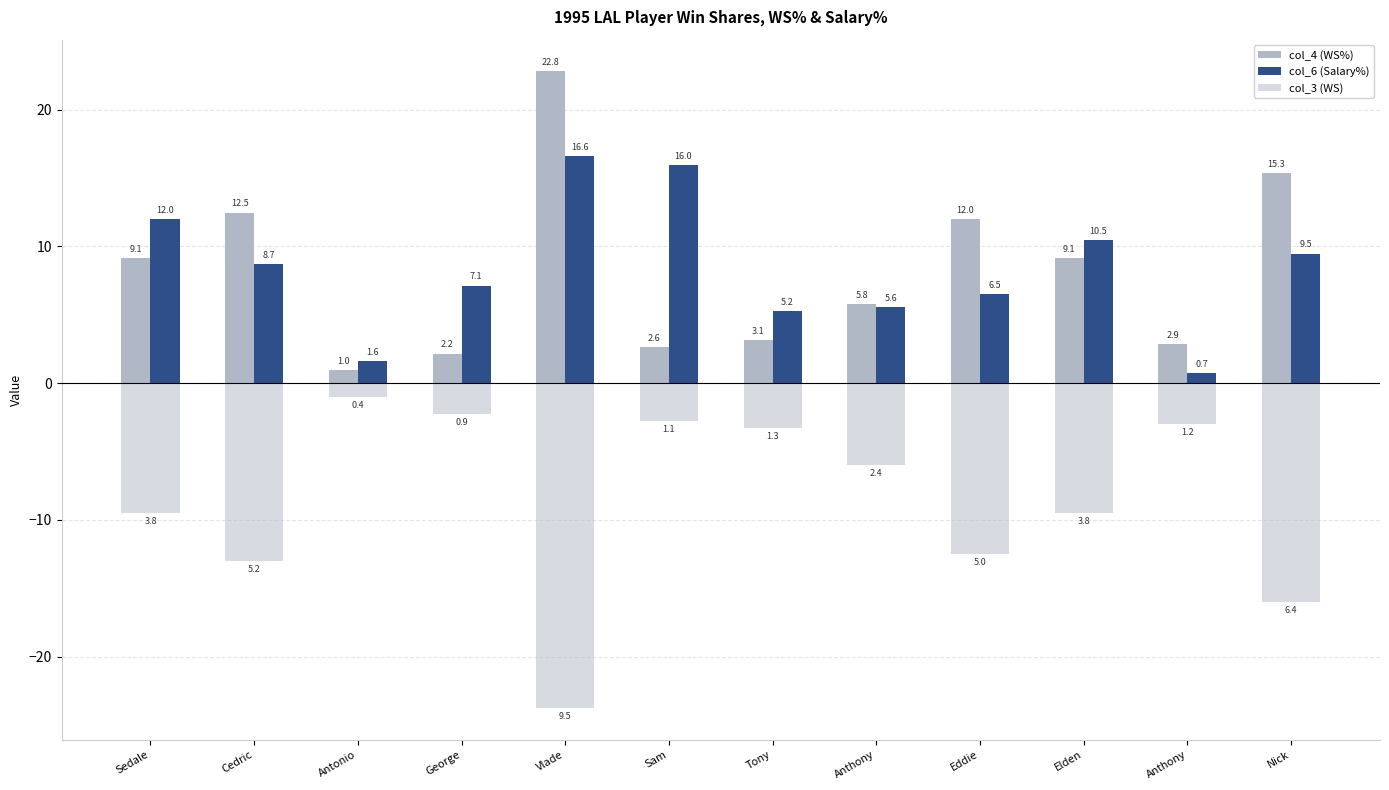

How many series are shown in this chart?

3